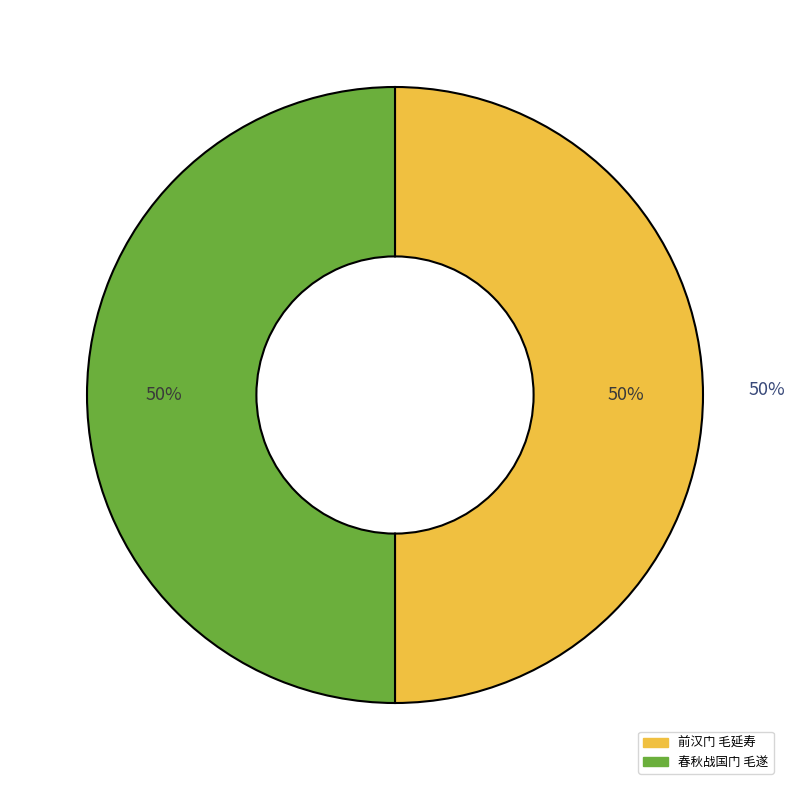

How many slices are in this pie chart?

2